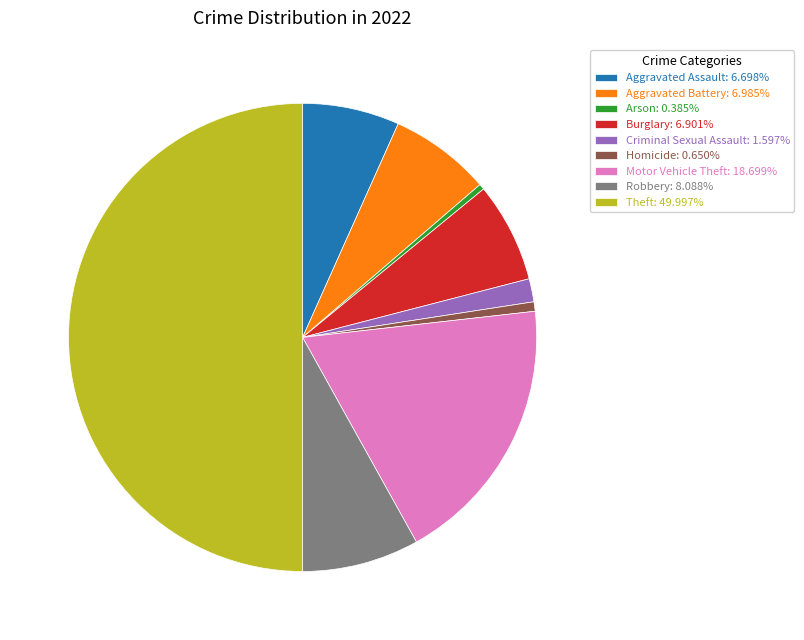

What is the ratio of the value at Aggravated Assault: 6.698% to the value at Arson: 0.385%?

17.4